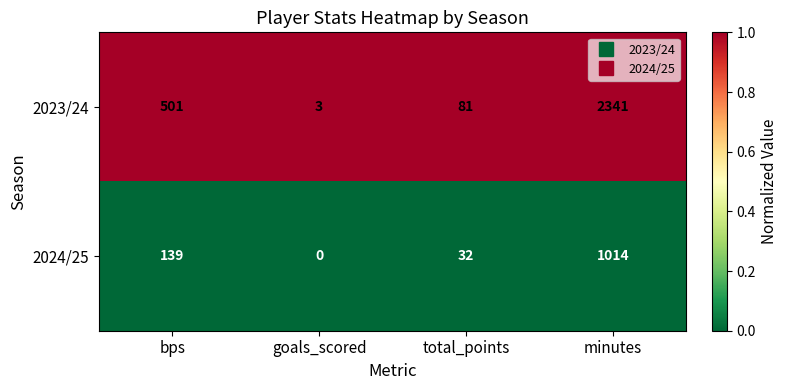

Between bps and minutes, which series saw the biggest shift?

2023/24